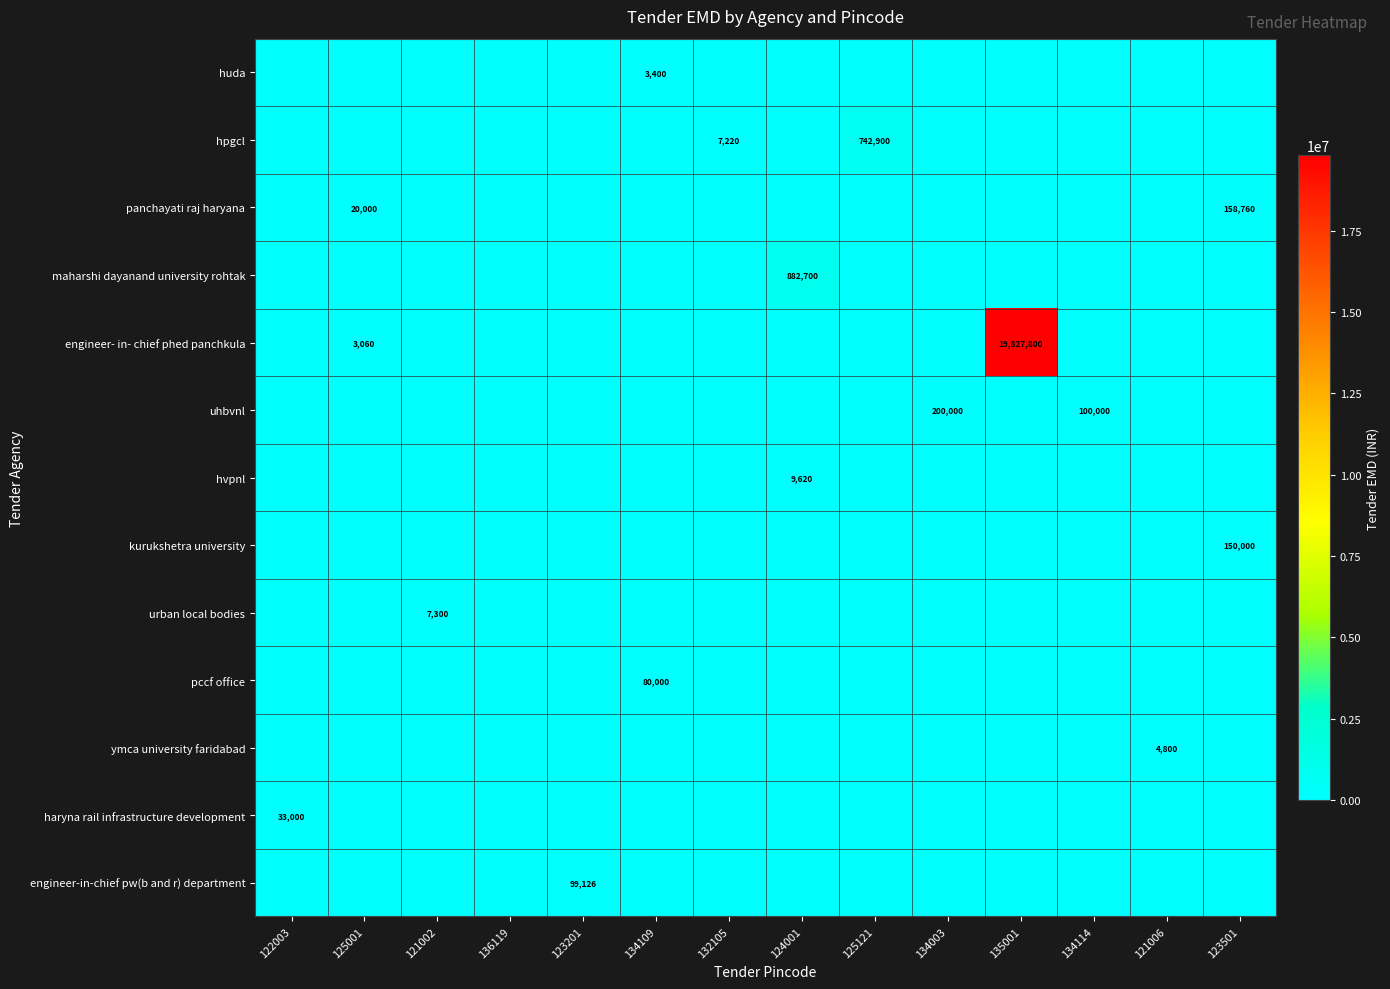

Which series changed the most between 125001 and 134003?

uhbvnl